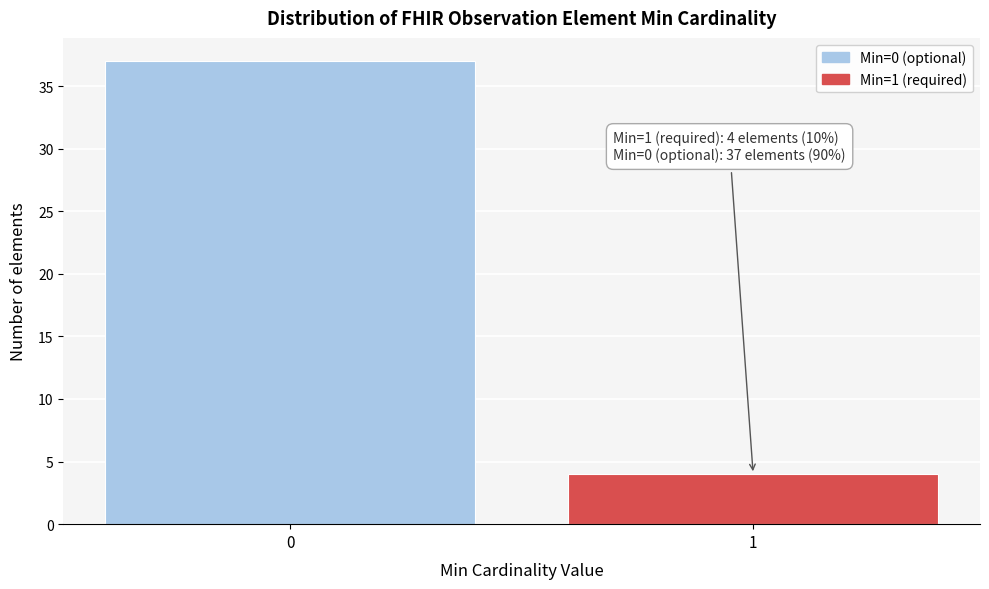

Reading right to left, transcribe all the data shown in this chart.

4	37